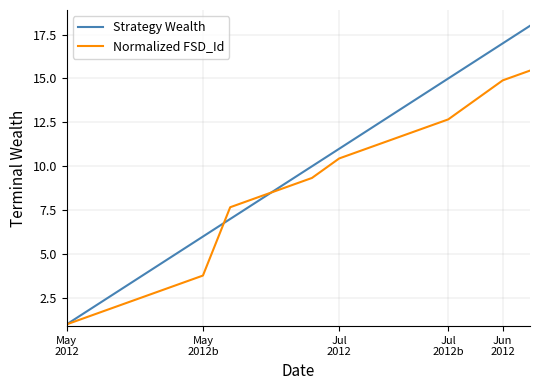

Does the chart display data point markers on the line(s)?

No